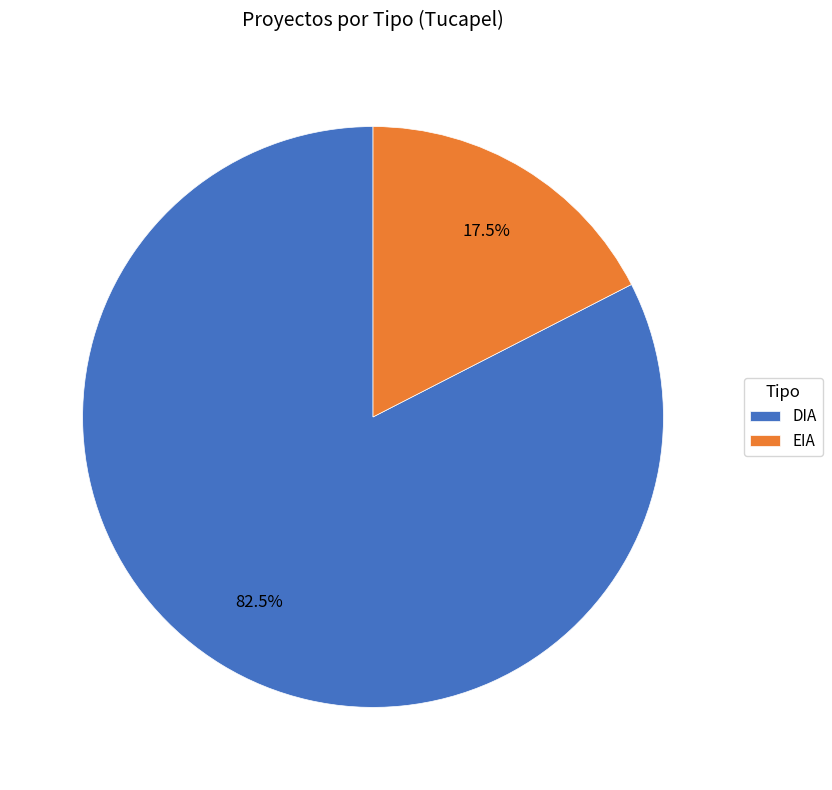

To the nearest percent, what is the difference between the DIA and EIA slice percentages?

65%